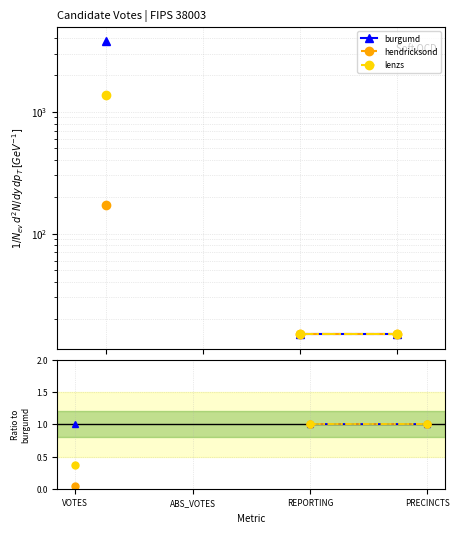

True or false: burgumd has more than 2 interior local peaks.

False